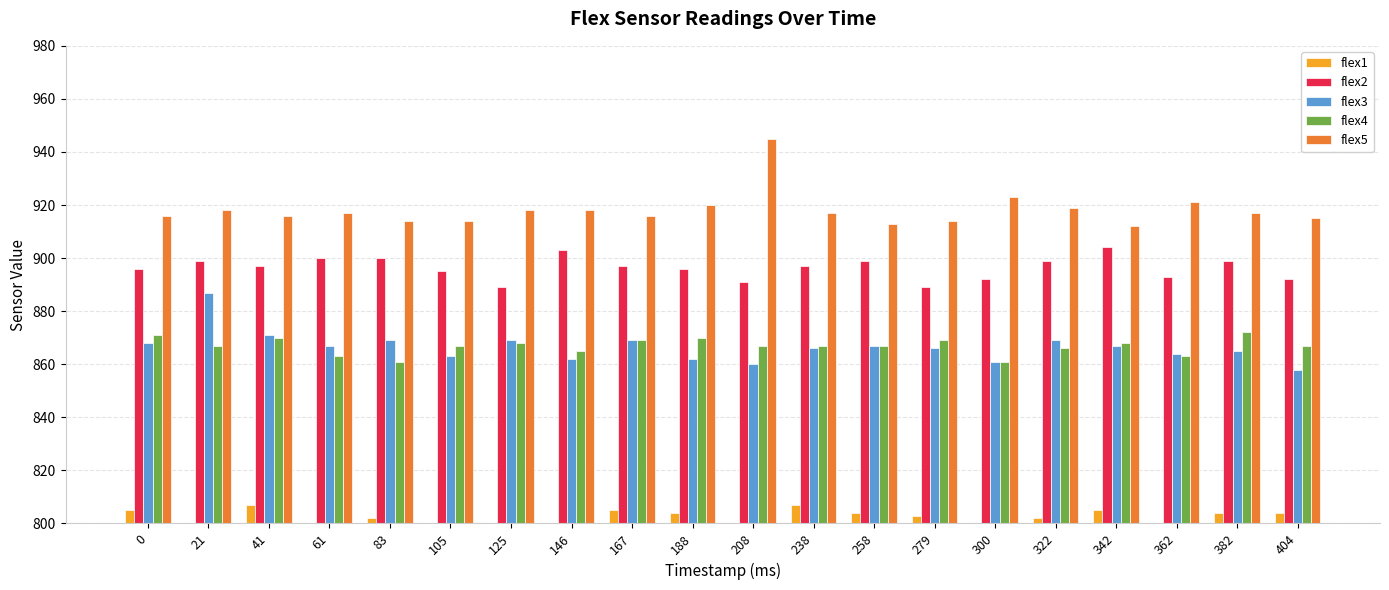

At how many categories does at least one series exceed 896?

20